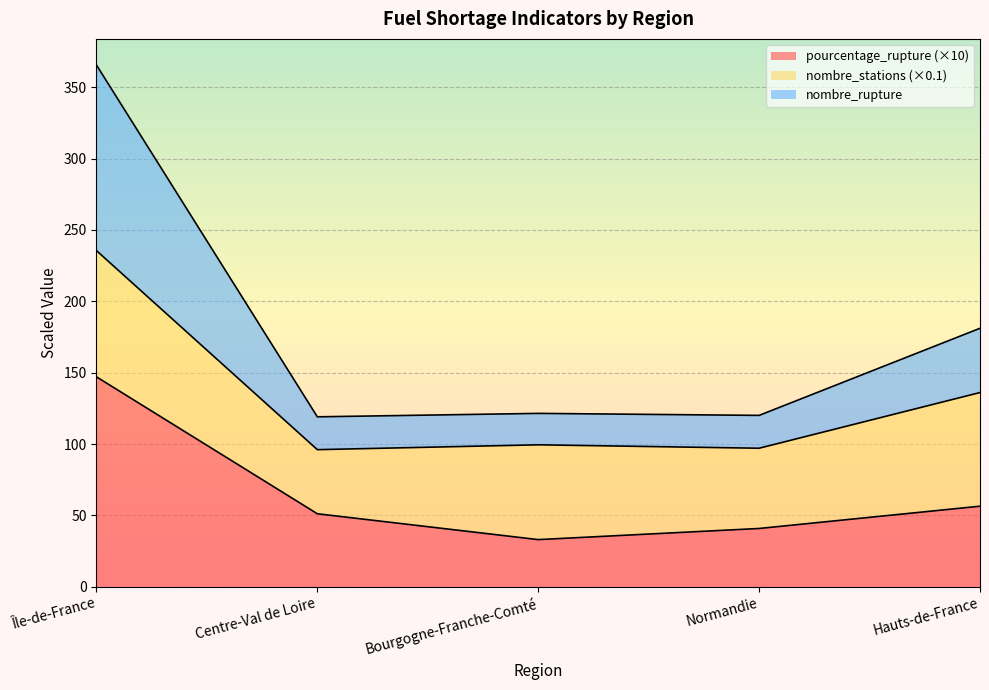

What is the greatest value displayed?

365.5